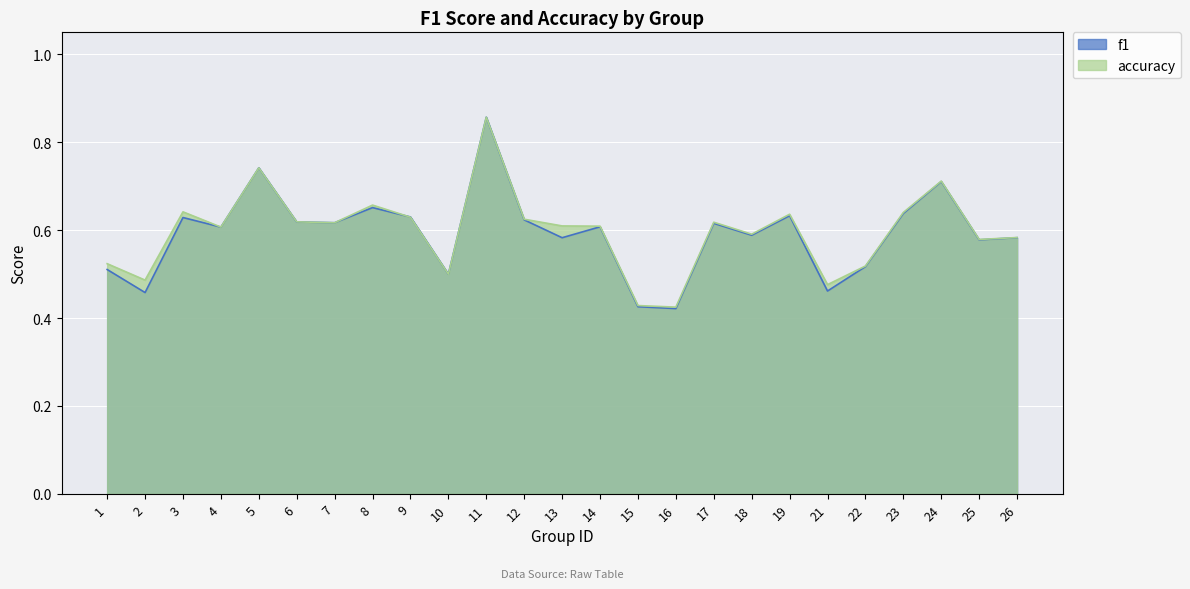

How many times do accuracy and f1 cross each other?

1